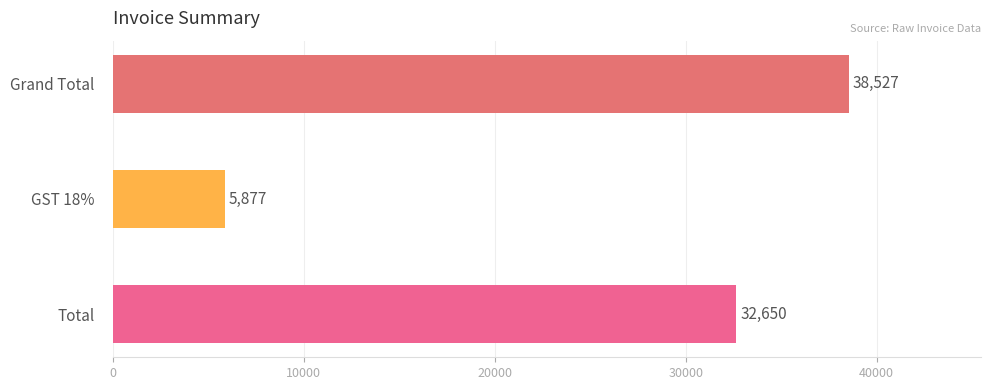

What is the ratio of the value at Total to the value at Grand Total?

0.8